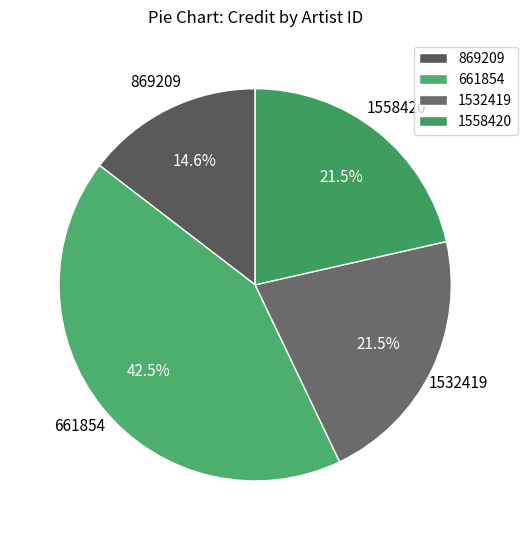

Is there a majority slice in this chart?

No